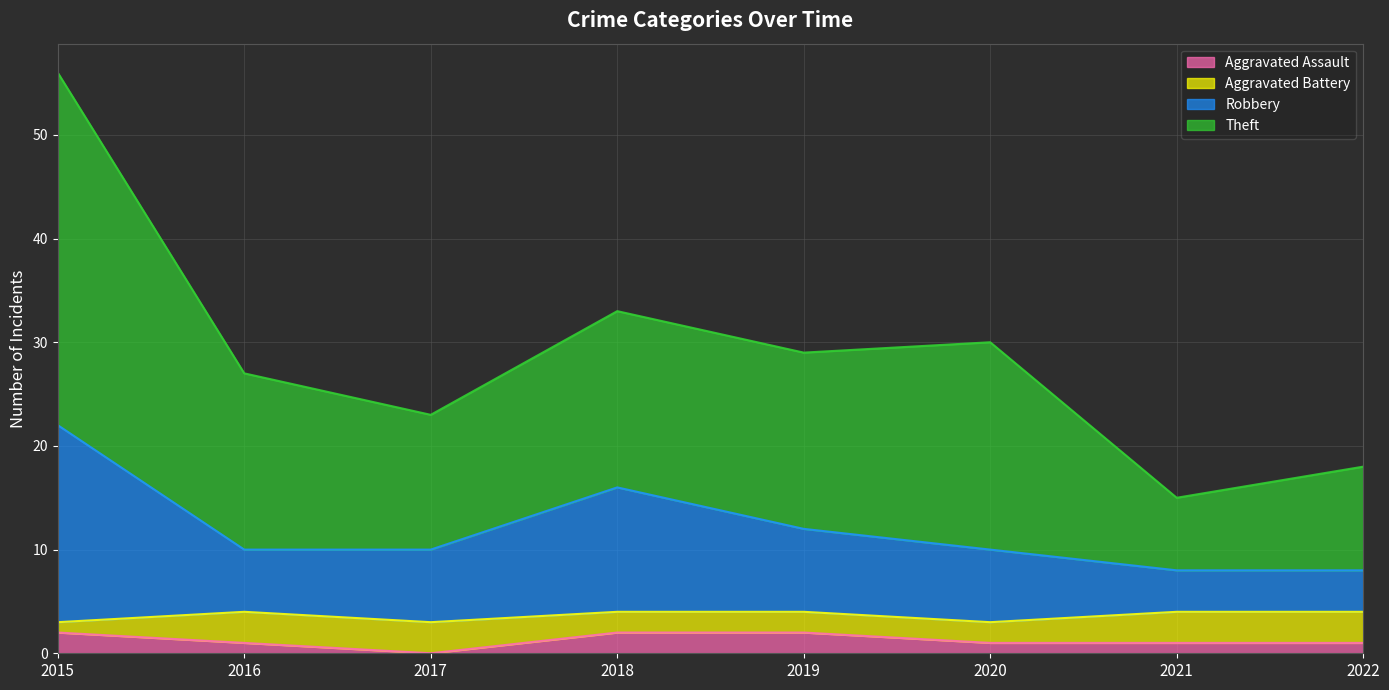

At which category is the sum across all series the highest?

2015